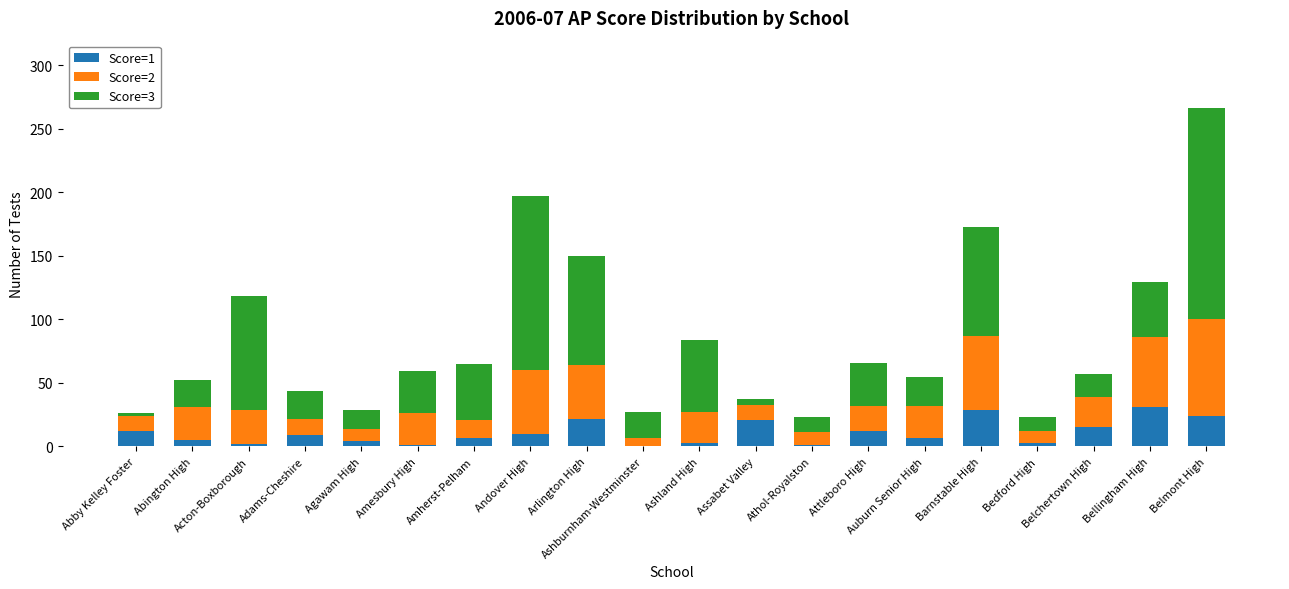

How many data points does each series have?

20